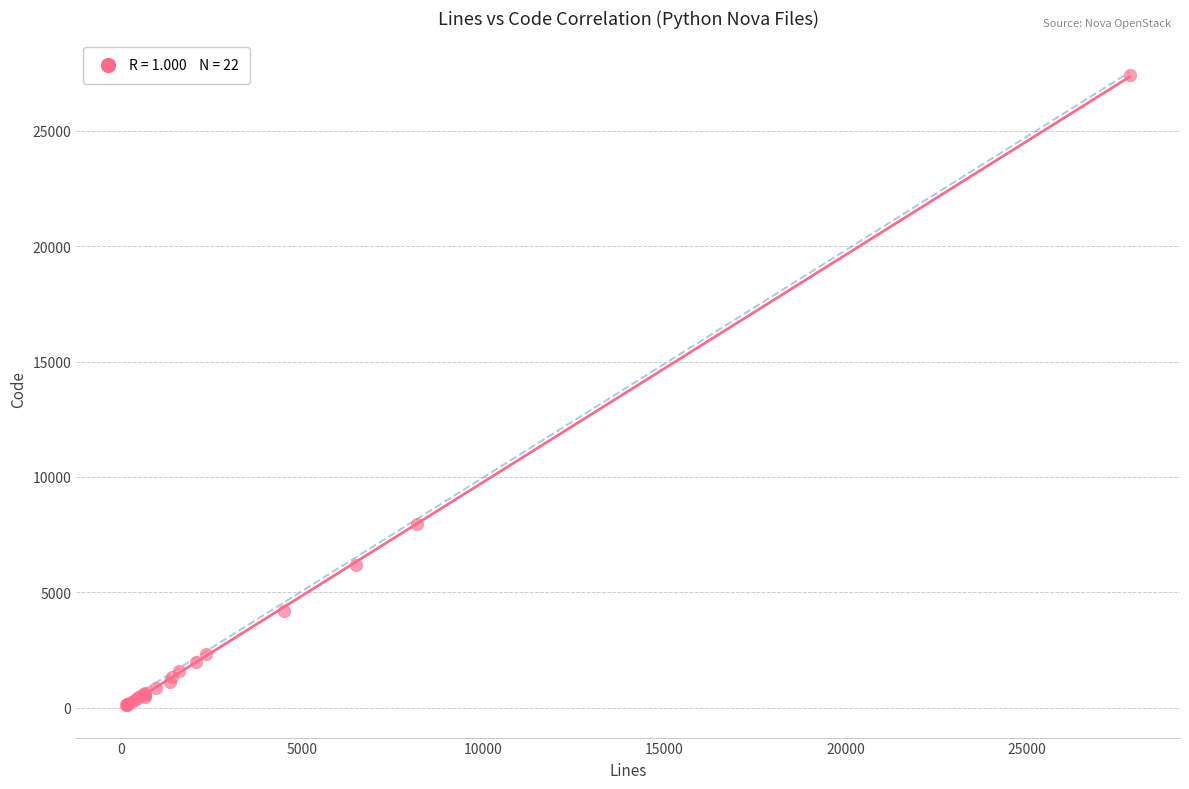

What Y value in the scatter plot is closest to 13764?

7939